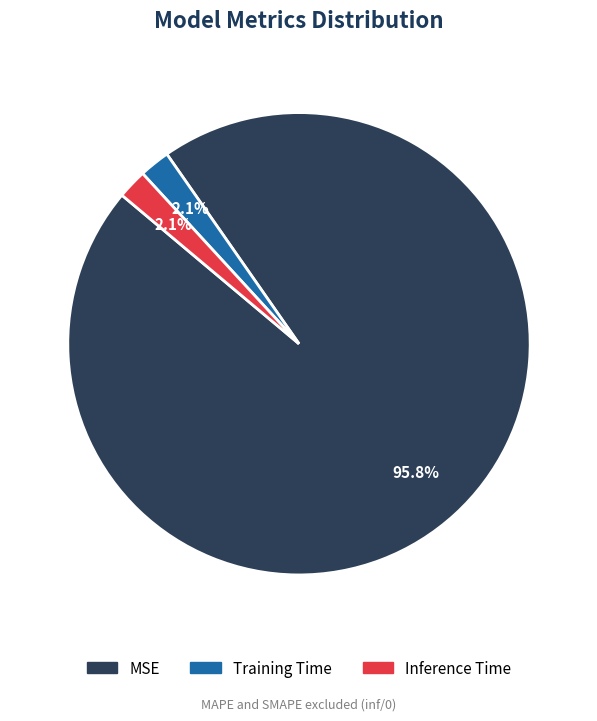

Which slice is the largest?

MSE